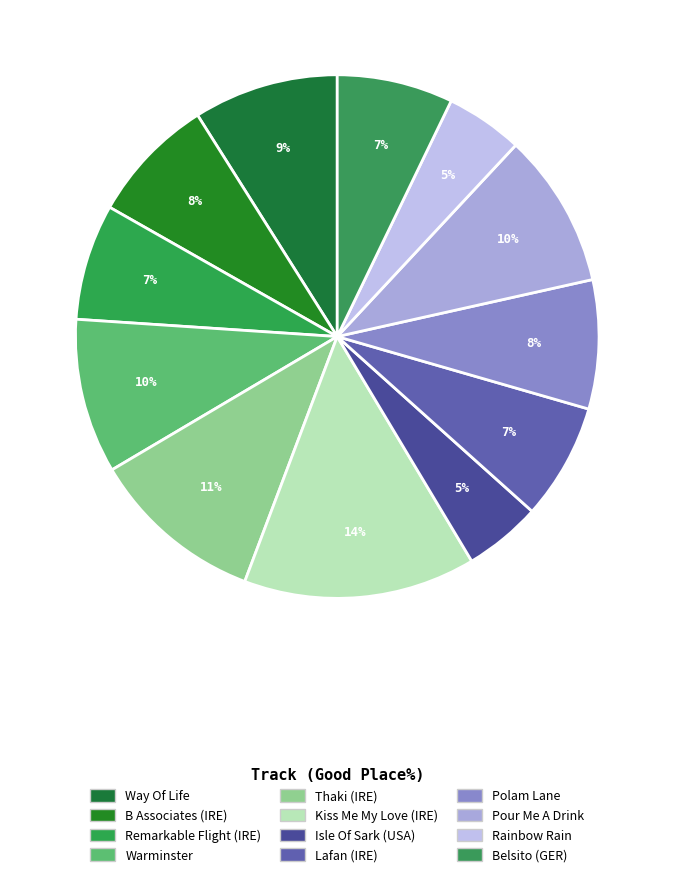

To the nearest percent, what portion does Isle Of Sark (USA) represent?

5%